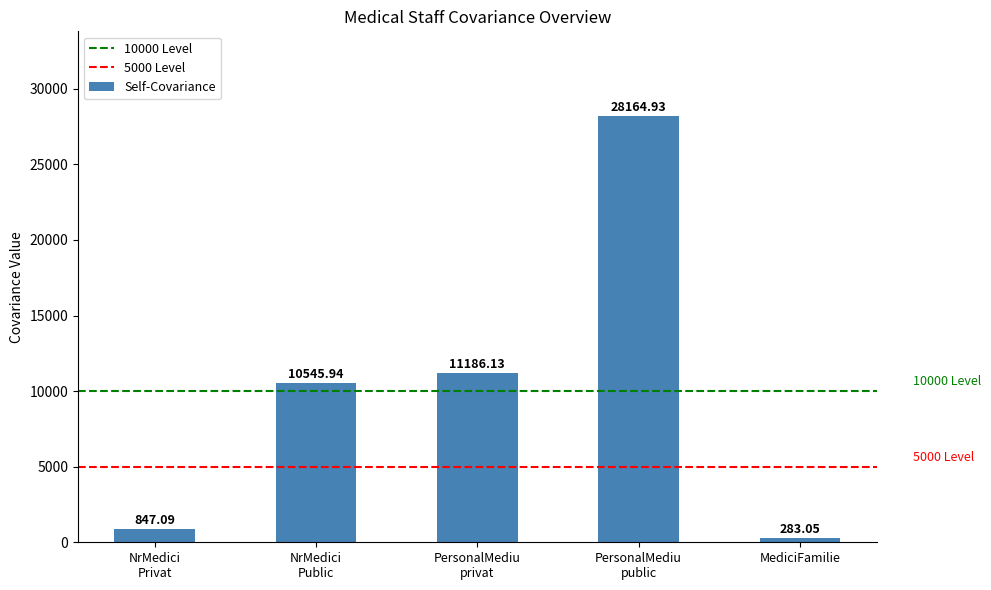

How many bars are there in total?

5